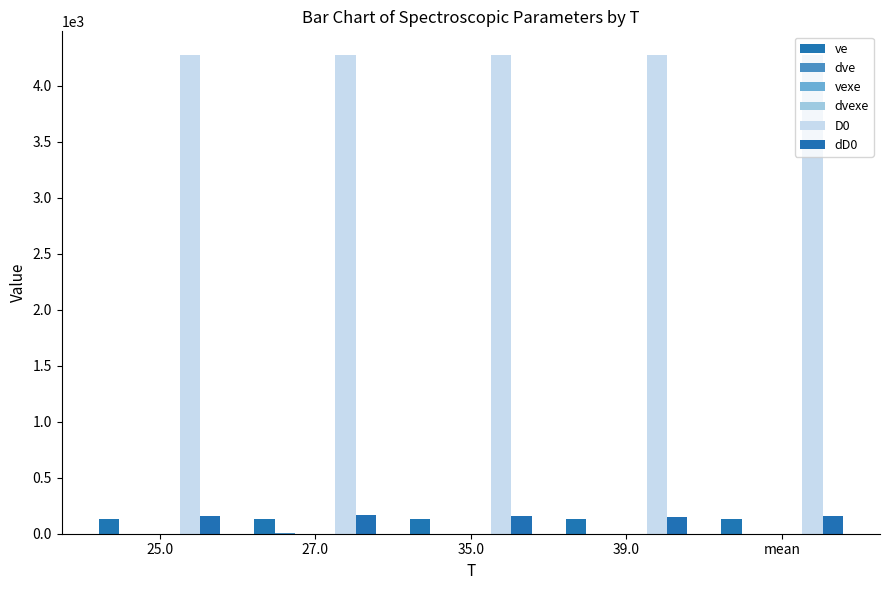

Count the number of categories in the chart.

5